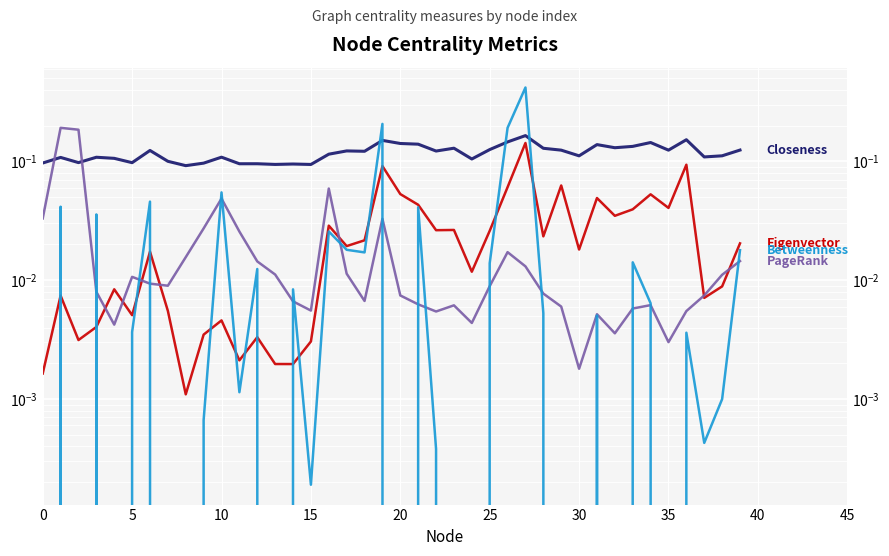

At 17, list the series in order from largest to smallest.

Closeness, Eigenvector, Betweenness, PageRank